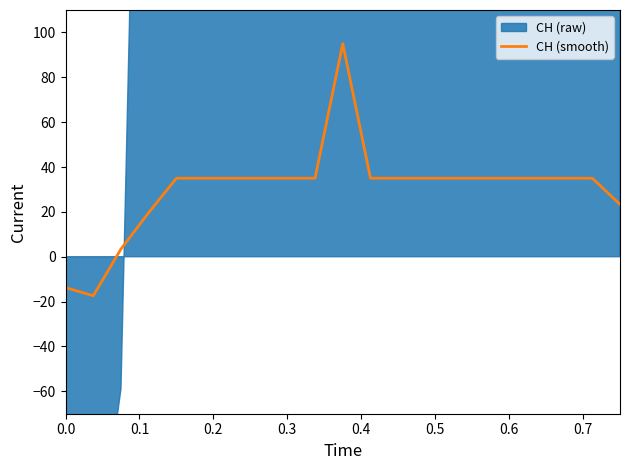

What is the lowest value of the CH (smooth) series?

-17.4